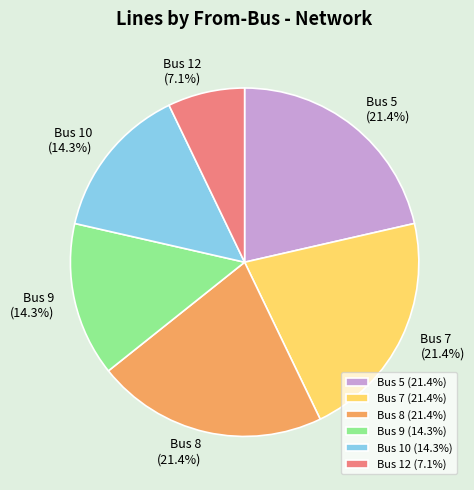

What percentage is the Bus 5 slice, to the nearest percent?

21%